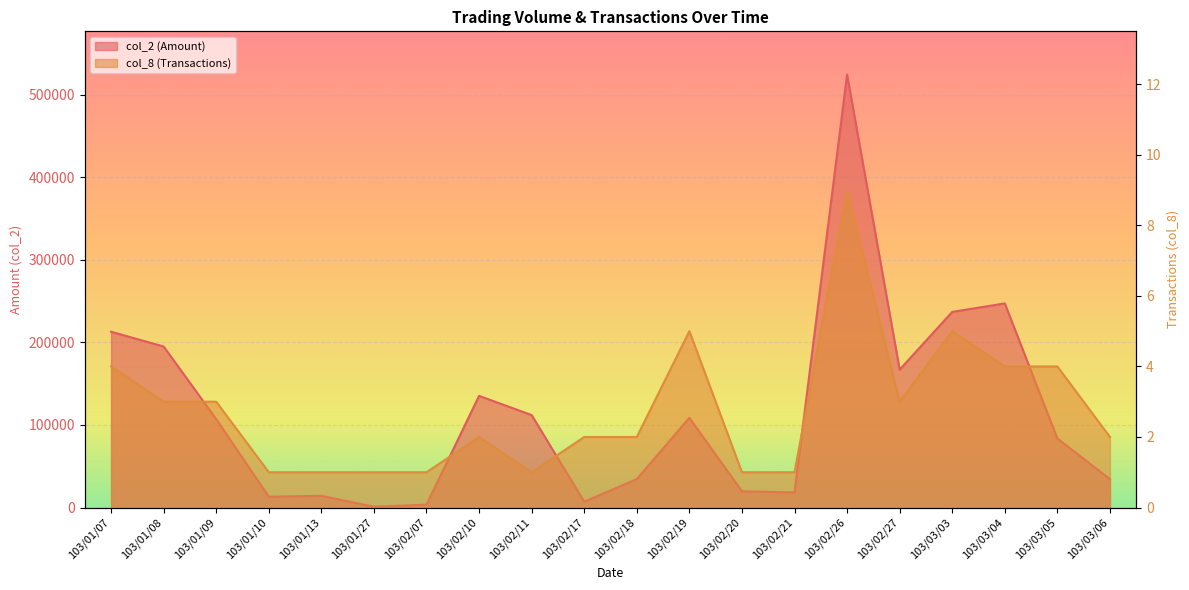

At which category does col_8 (Transactions) reach its first local peak?

103/02/10